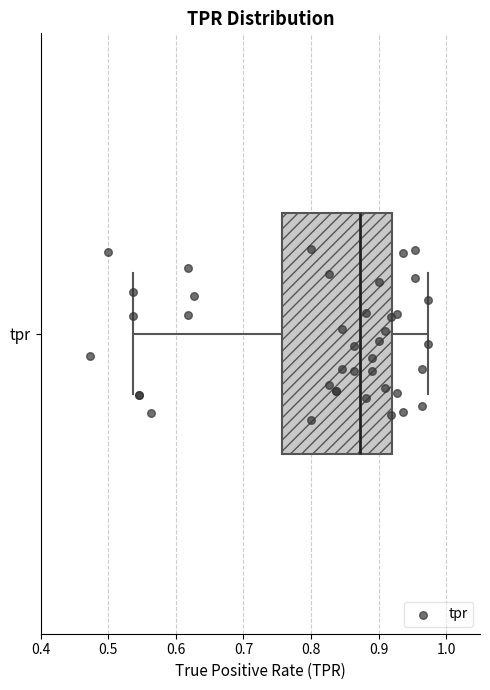

Read this box plot against the x-axis: the position of the median line, the range covered by the box, and the ends of both whiskers. The values are not printed on the chart, so give them approximately, as read against the axis.

median 0.87, box 0.76 to 0.92, whiskers 0.54 to 0.97